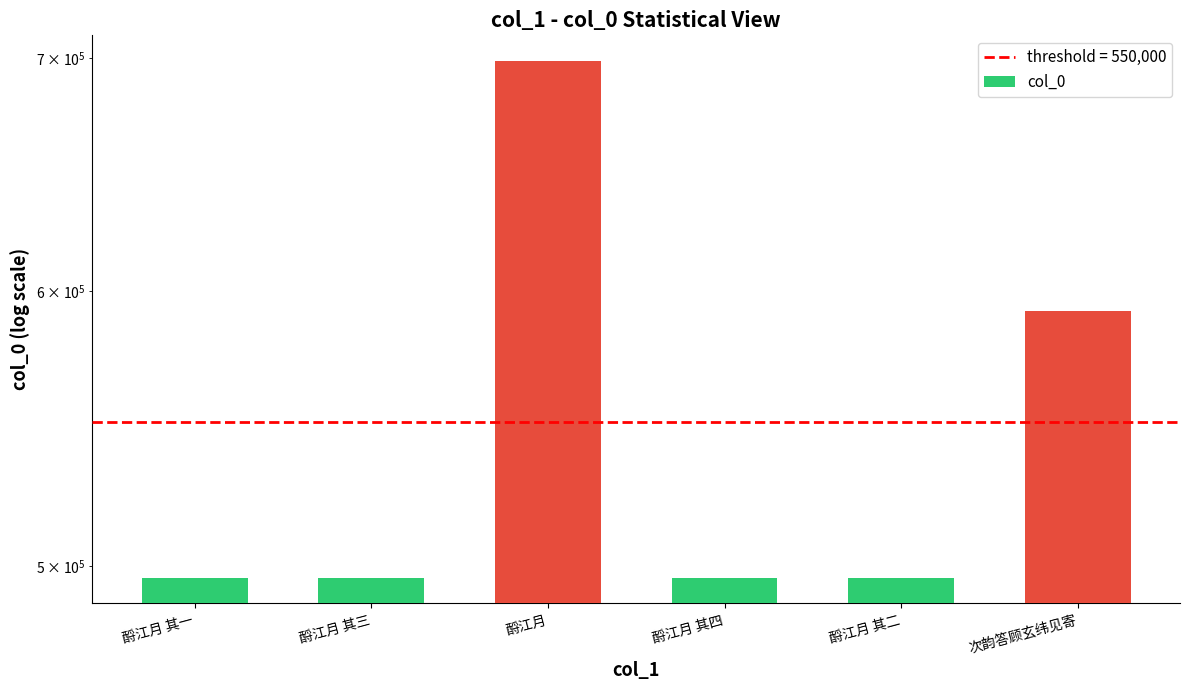

What is the label of the 3rd bar from the left?

酹江月